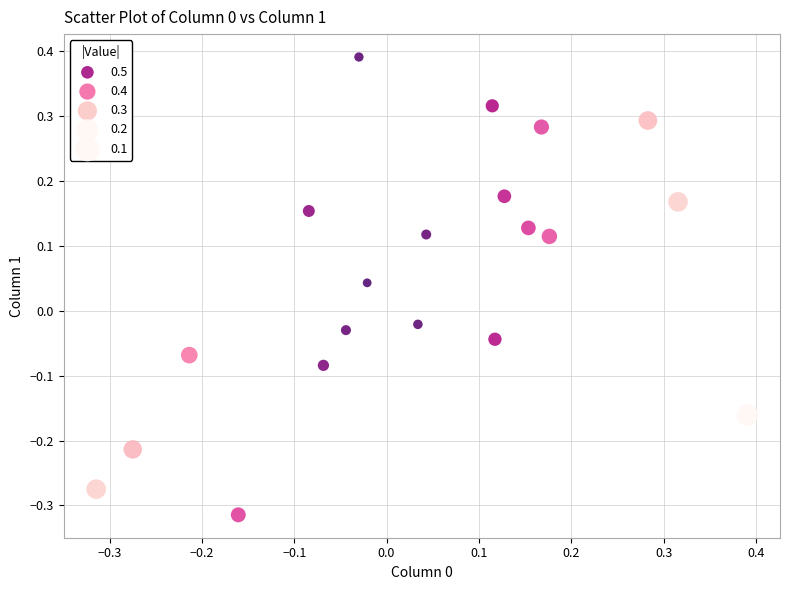

What is the range of X values (max minus min)?

0.7